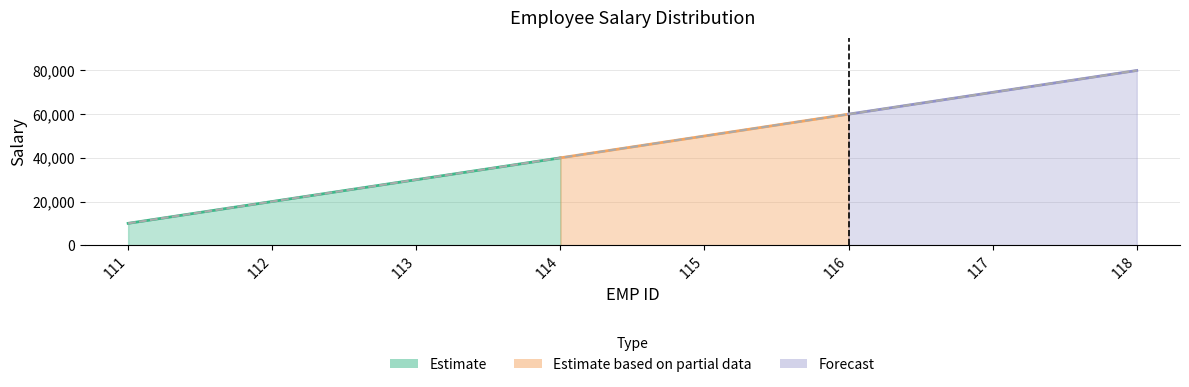

Reading right to left, what are all the values shown in this chart?

80000	70000	60000	50000	40000	30000	20000	10000